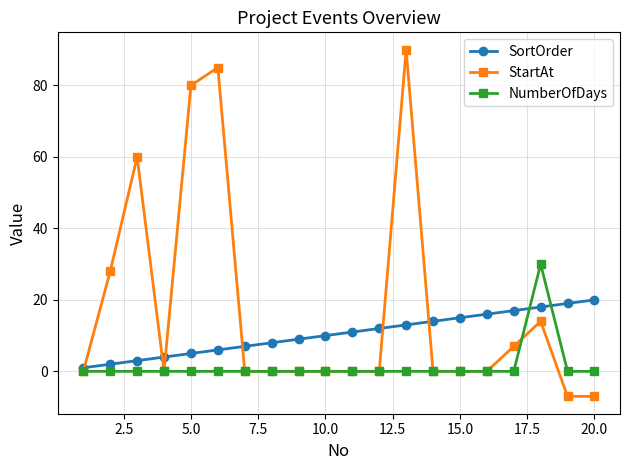

Reading left to right, transcribe all the data shown in this chart.

SortOrder: 1	2	3	4	5	6	7	8	9	10	11	12	13	14	15	16	17	18	19	20
StartAt: 0	28	60	0	80	85	0	0	0	0	0	0	90	0	0	0	7	14	-7	-7
NumberOfDays: 0	0	0	0	0	0	0	0	0	0	0	0	0	0	0	0	0	30	0	0